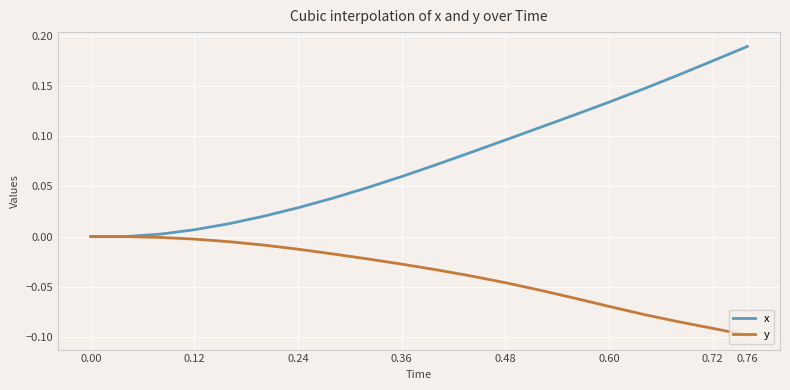

Rank the series by their maximum value, from lowest to highest.

y, x